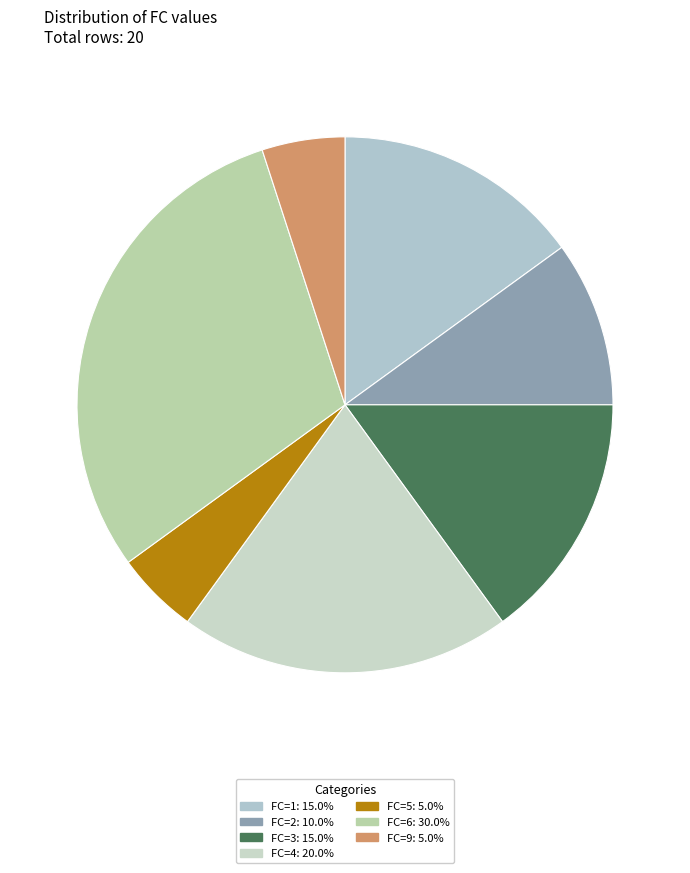

What is the smallest slice in the pie chart?

5